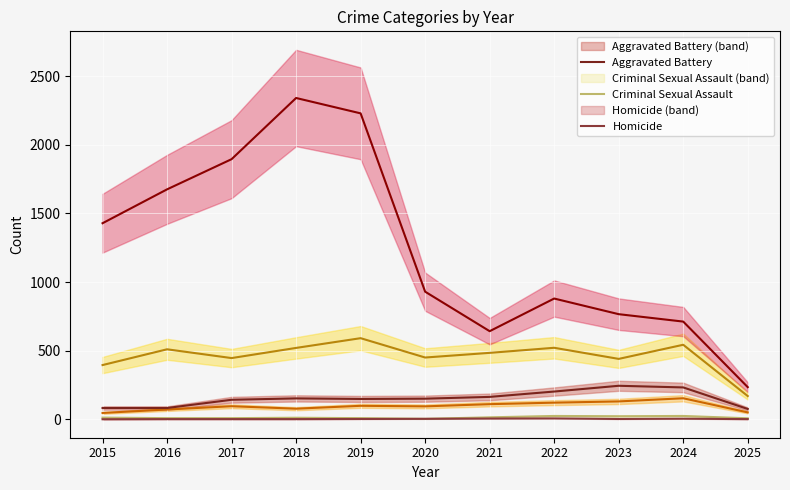

True or false: Criminal Sexual Assault has a value of 10 at 2025.

False